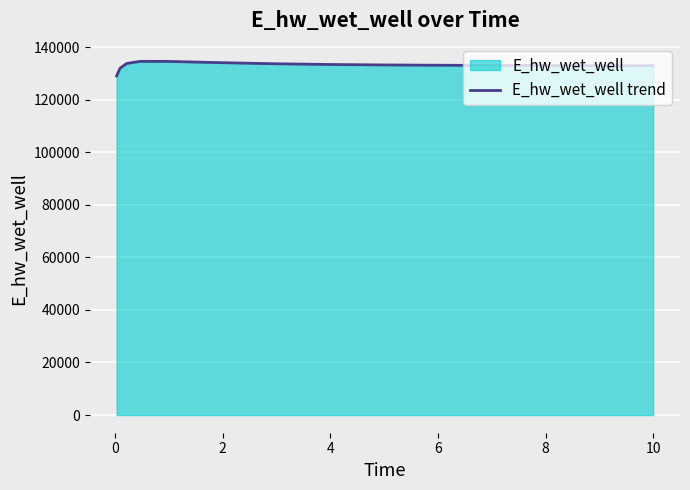

What is the greatest value displayed?

134608.7